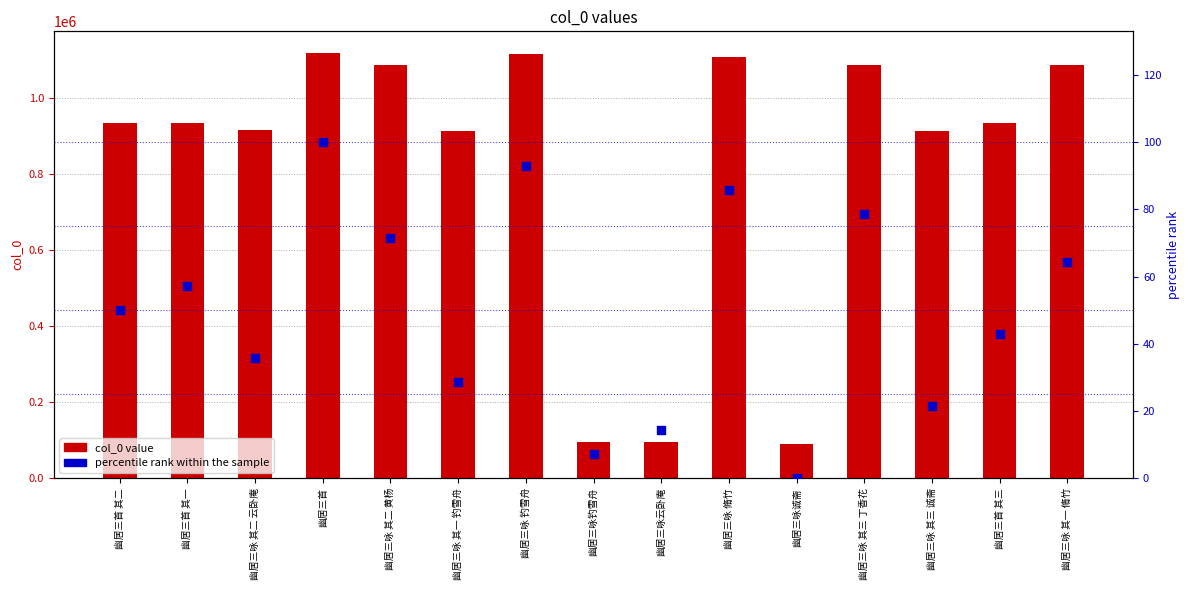

Which series contains the lowest Y value?

percentile rank within the sample